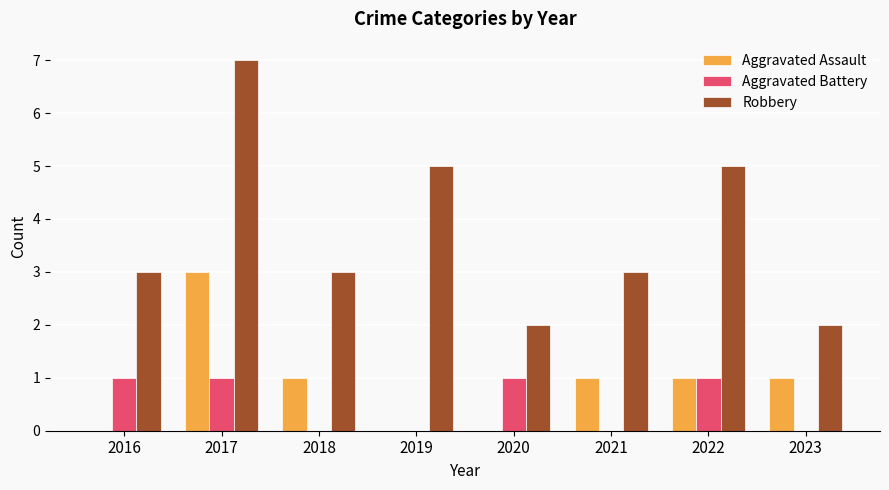

Is it true that Robbery equals 0 at 2023?

False